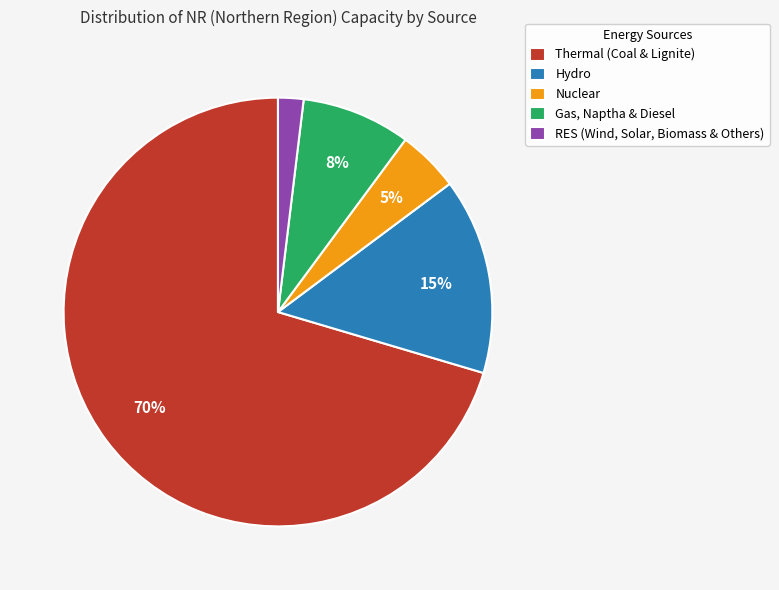

Do Thermal (Coal & Lignite) and Hydro together represent more than half of the pie?

Yes